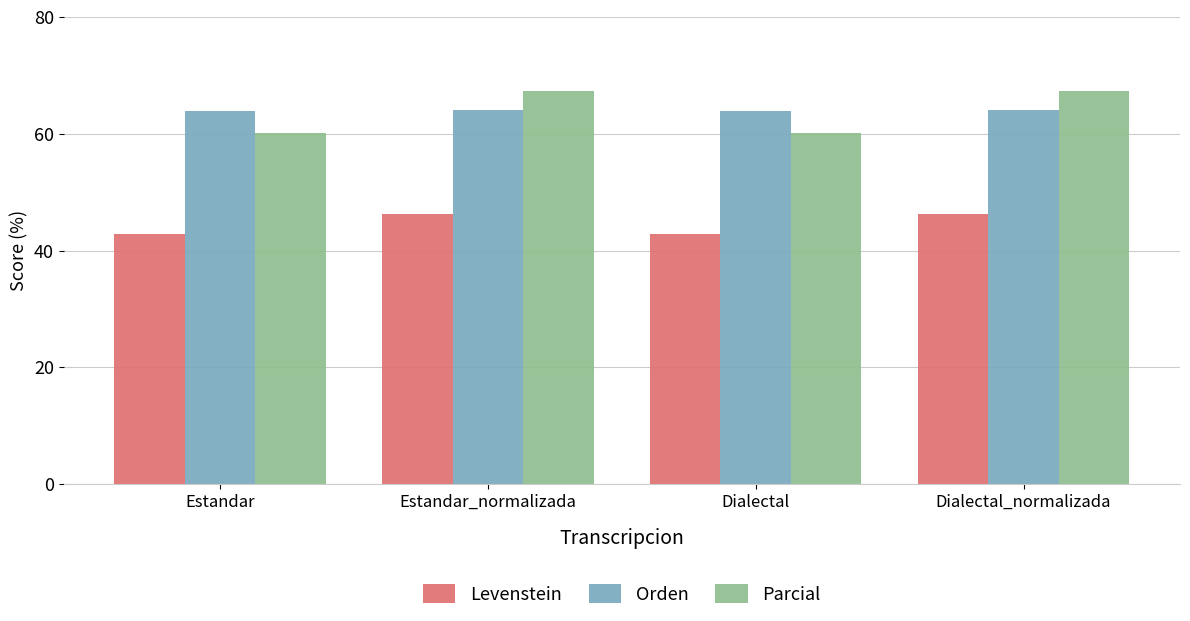

At Estandar, list the series in order from smallest to largest.

Levenstein, Parcial, Orden